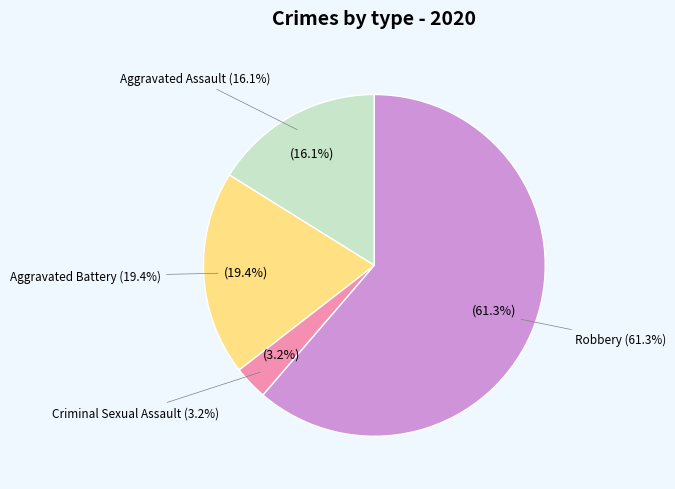

What is the total percentage of Aggravated Battery and Criminal Sexual Assault?

22.6%